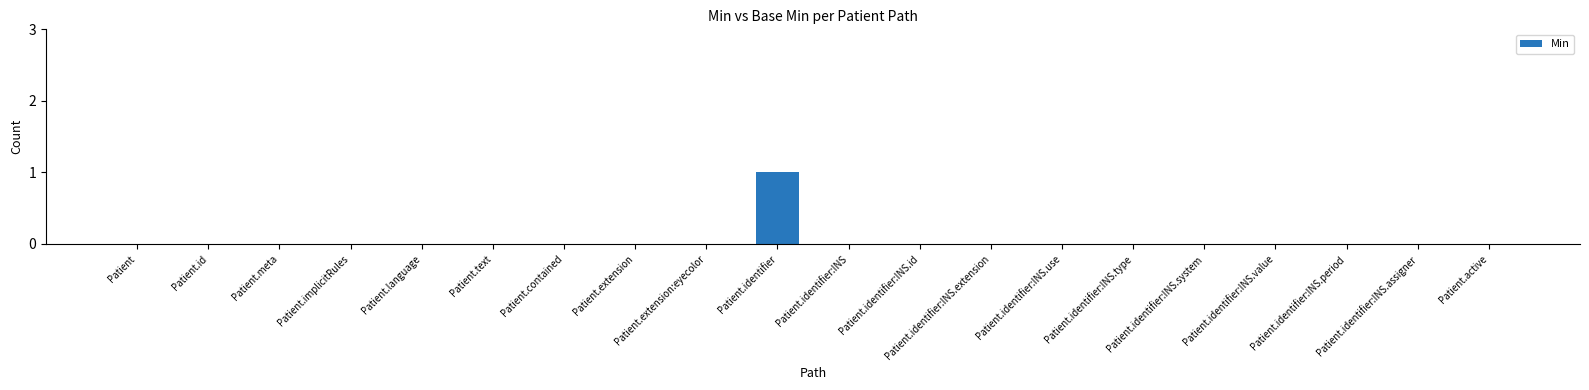

The chart shows a value of 0 at Patient.identifier. True or false?

False